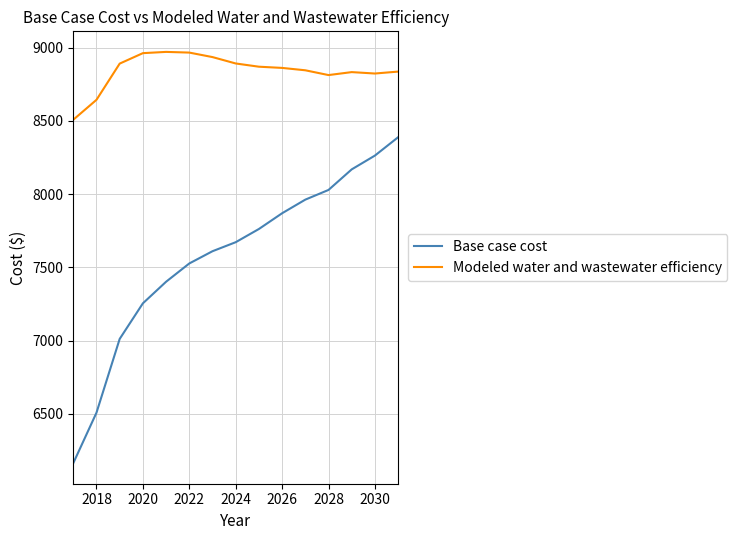

Which series has the largest total across all categories?

Modeled water and wastewater efficiency